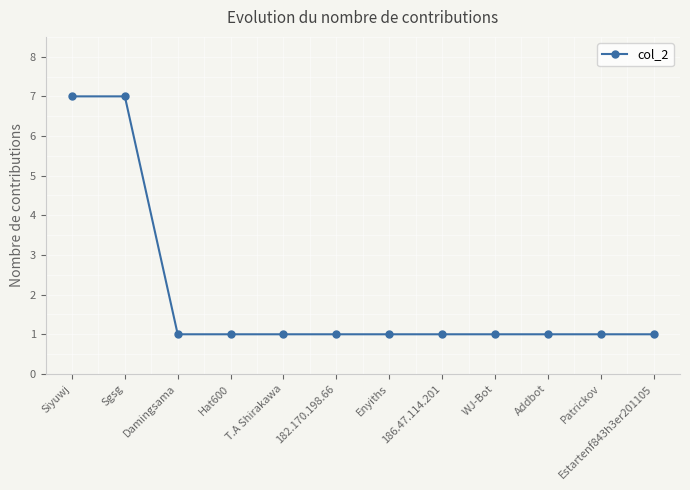

The chart shows a value of 1 at Hat600. True or false?

True